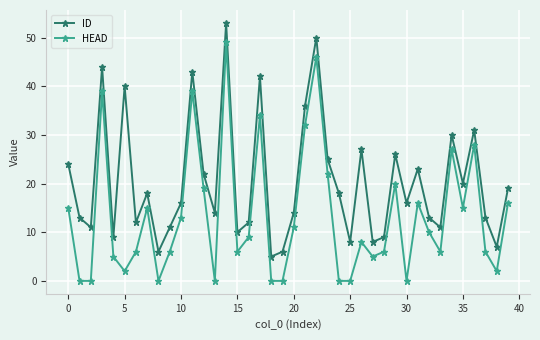

At how many categories does at least one series exceed 33?

7